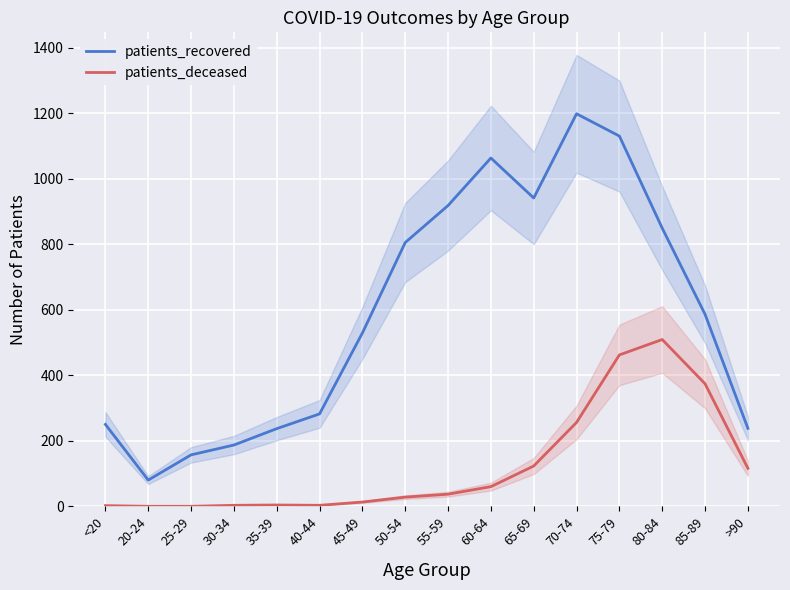

In patients_deceased, how many points are higher than both neighbors (excluding endpoints)?

2